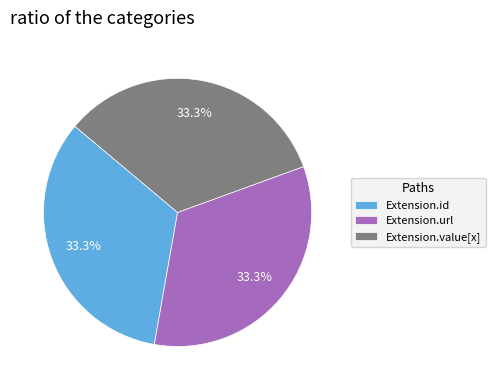

Does Extension.url account for over 50% of the chart?

No